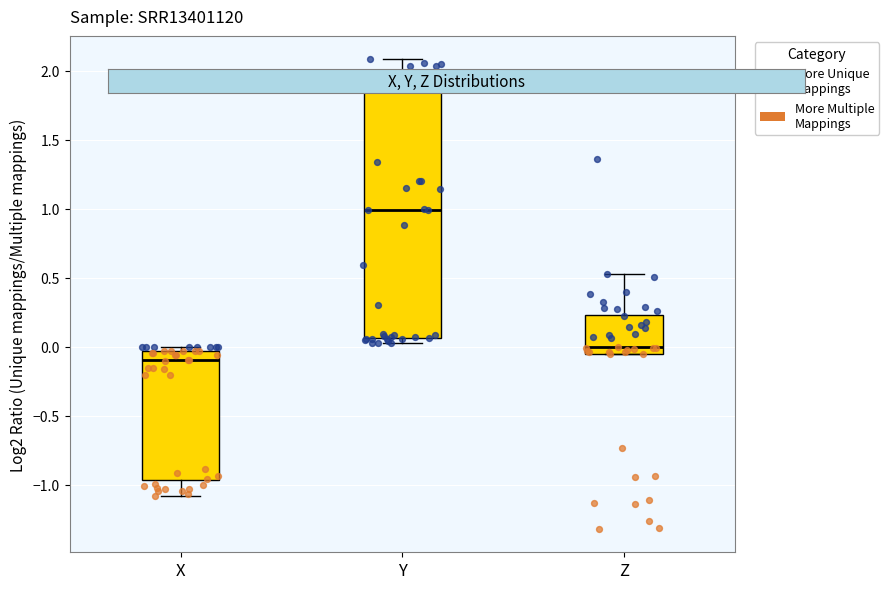

Where is the upper edge of the box for Y on the y-axis? The values are not printed on the chart, so give them approximately, as read against the axis.

1.90